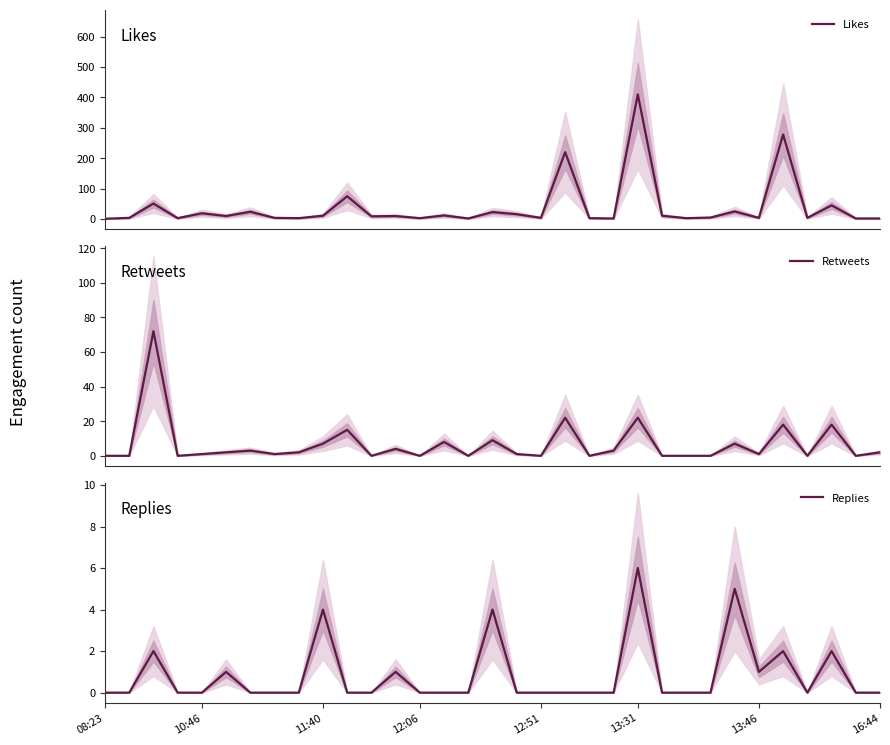

Which category has the highest value in the Replies series?

13:31